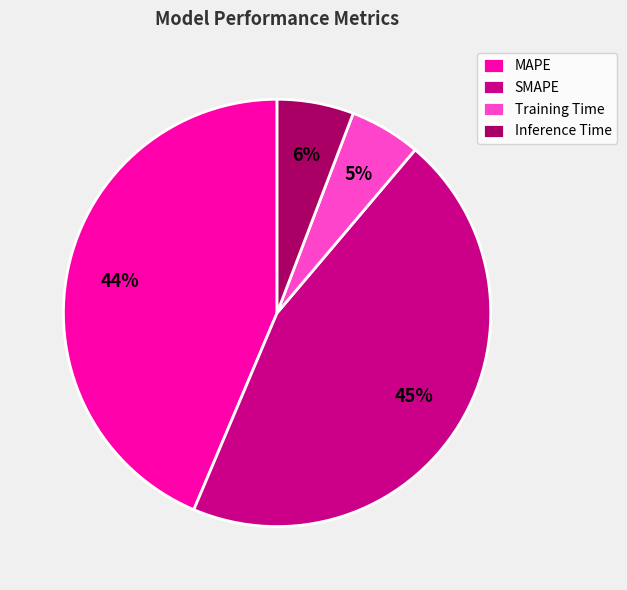

To the nearest percent, what percentage of the pie is SMAPE?

45%